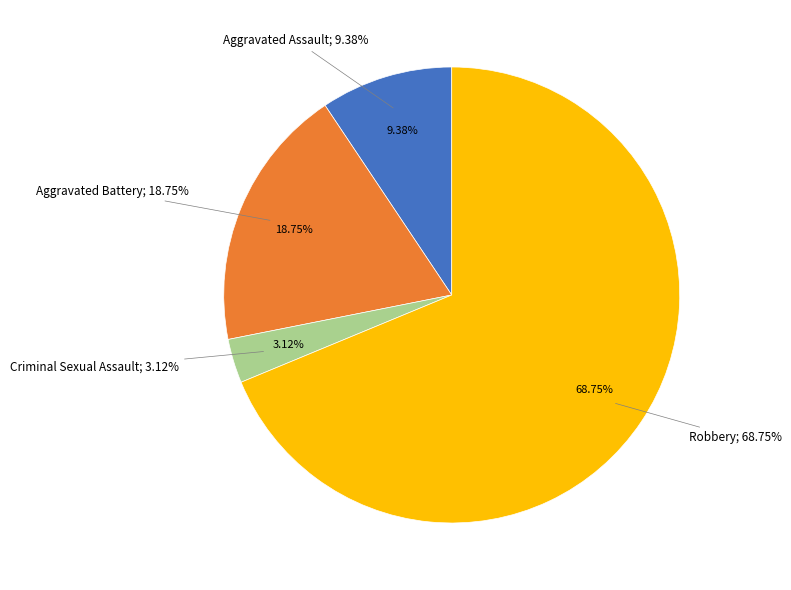

Which slice is the largest?

Robbery